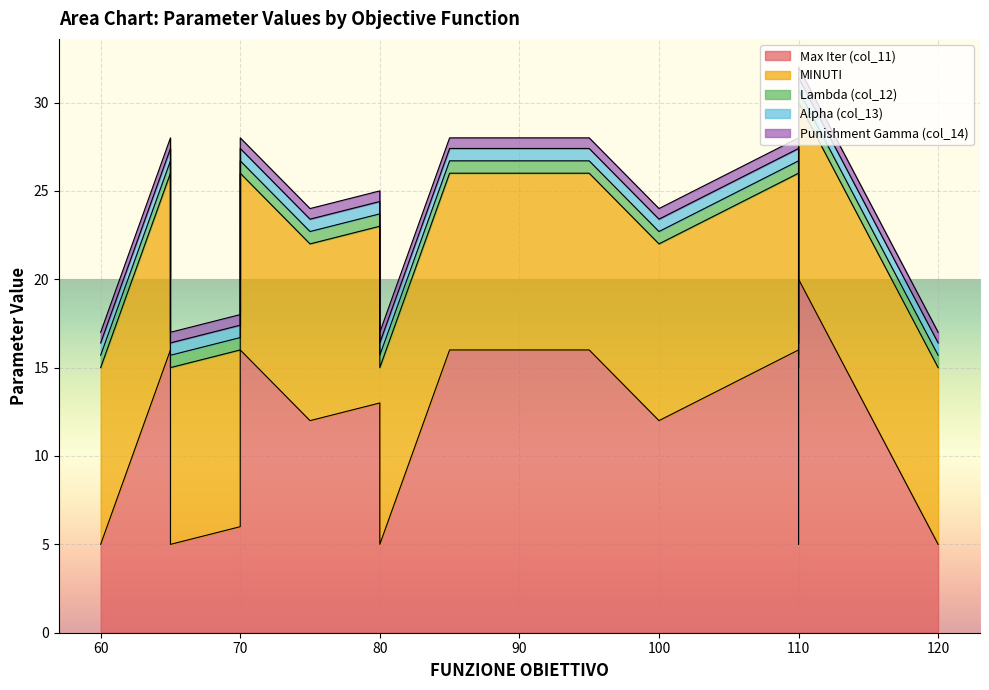

How many lines are shown in the chart?

5